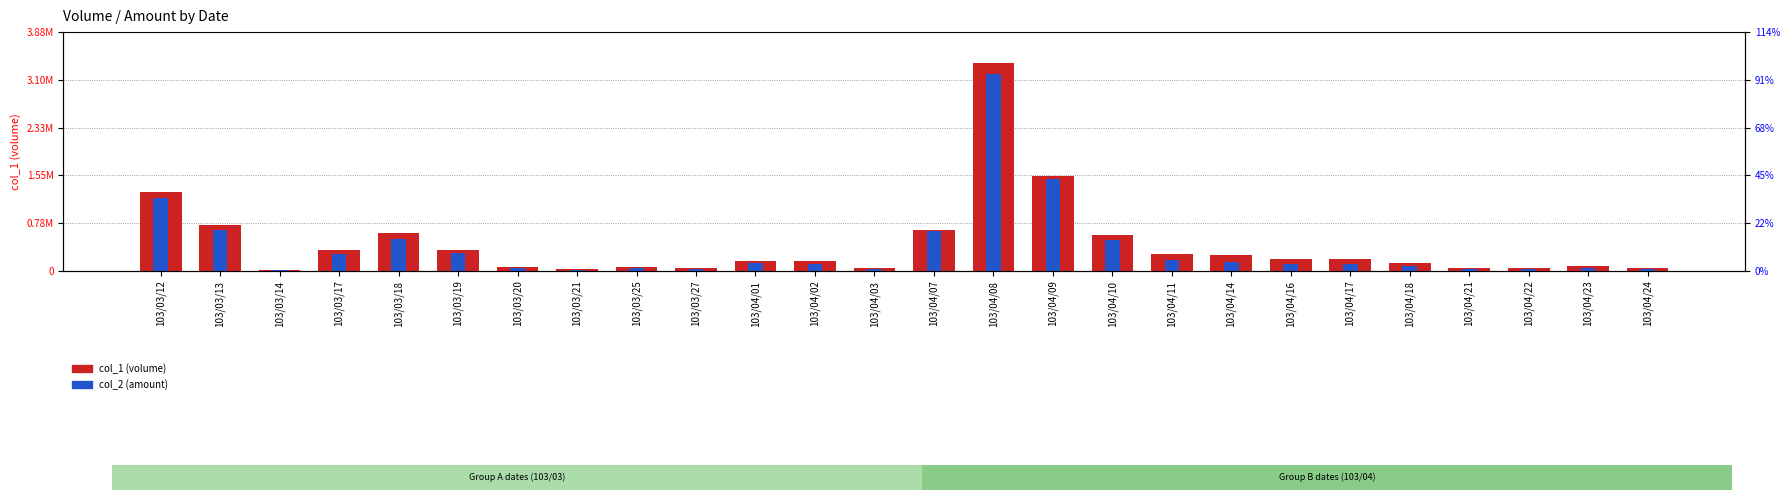

What is the difference between the maximum and minimum values in the col_2 (amount) series?

3188260